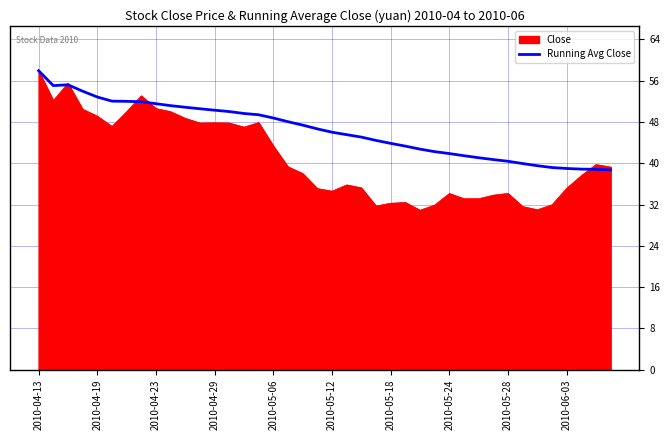

How many lines are shown in the chart?

2